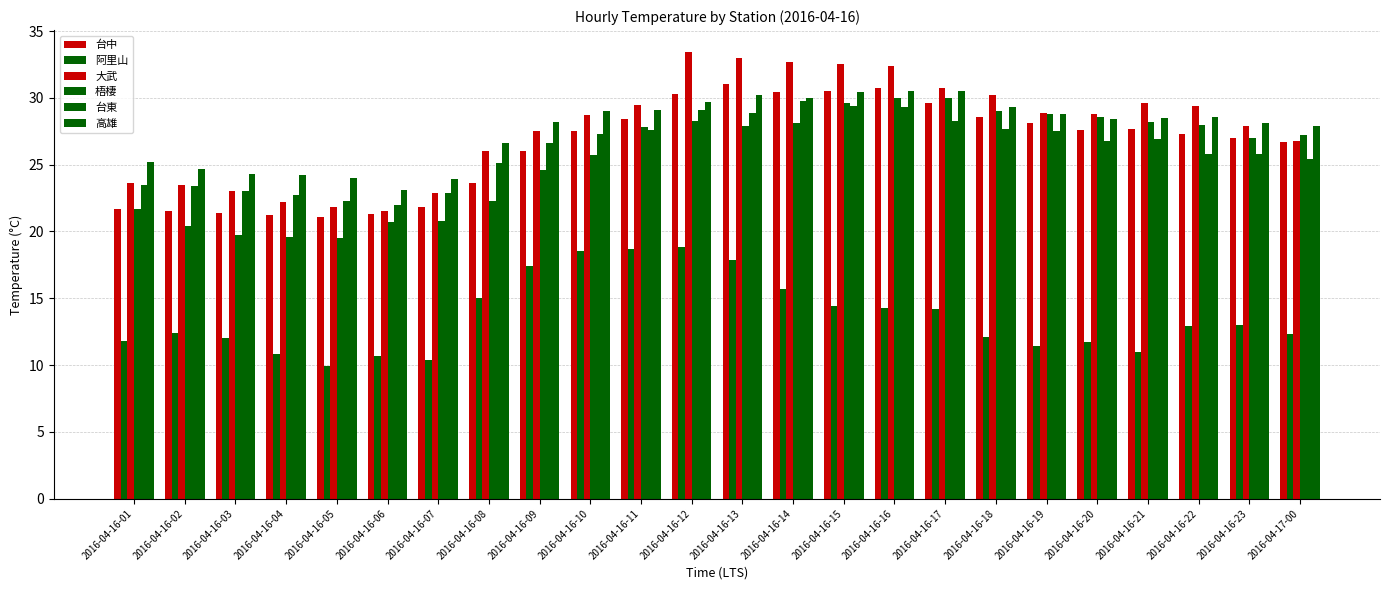

Count the number of categories in the chart.

24